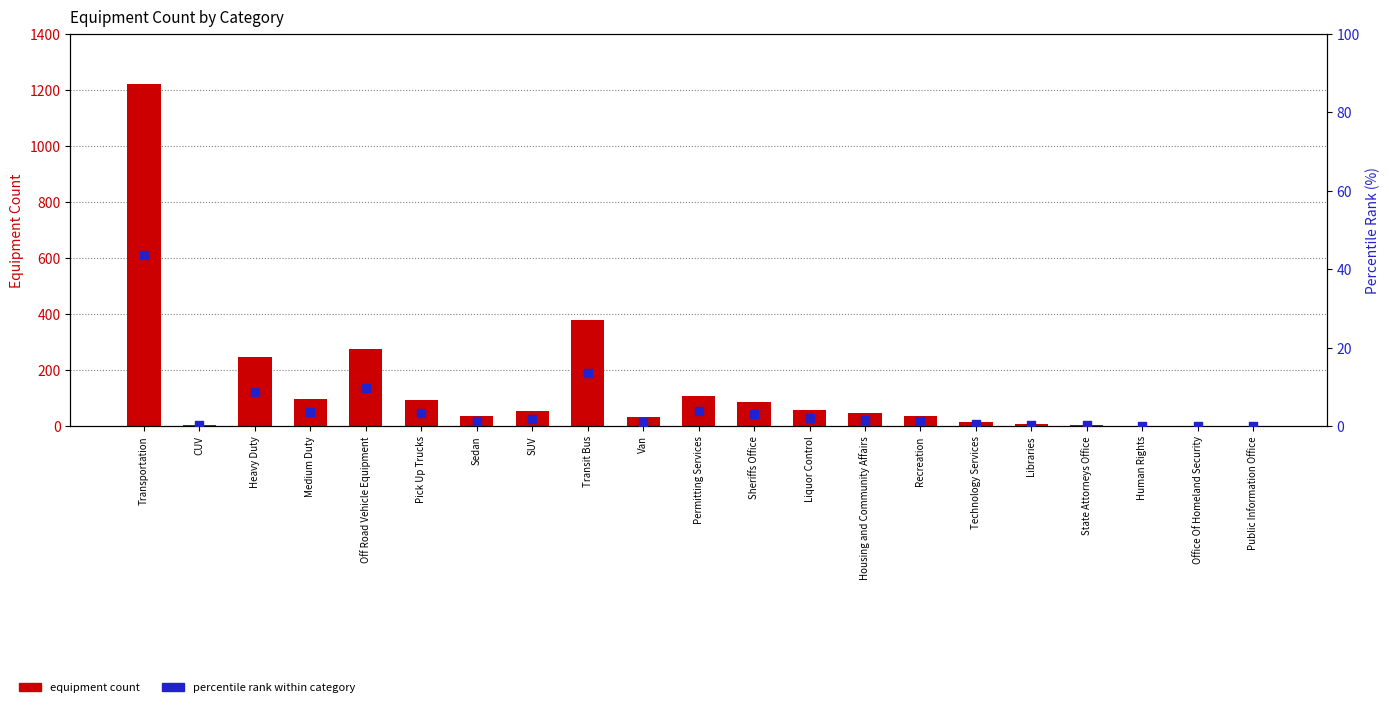

What is the total value across all series at Liquor Control?

58.0